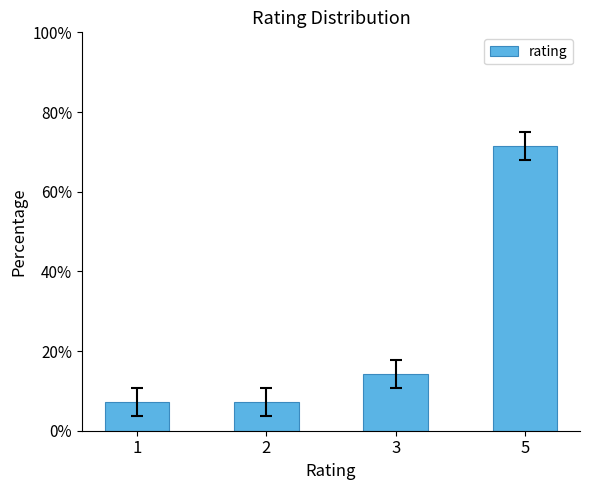

Which category has the highest value across all series?

5